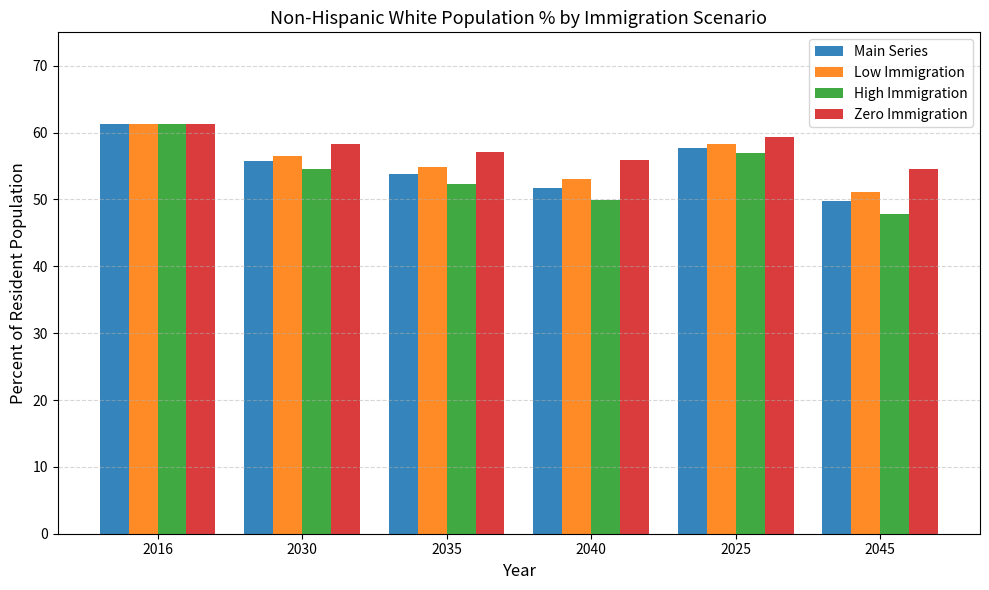

True or false: Zero Immigration has a value of 59.4 at 2025.

True